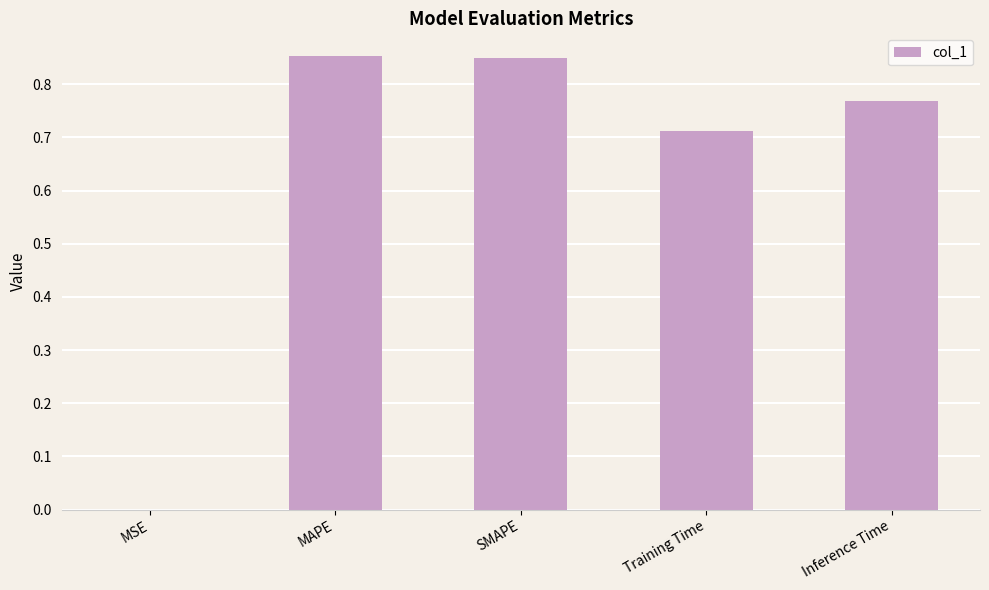

The value at Training Time is 1.2. True or false?

False